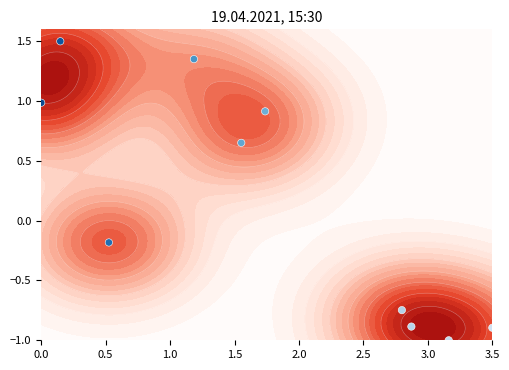

What is the maximum value shown in the chart?

1.5